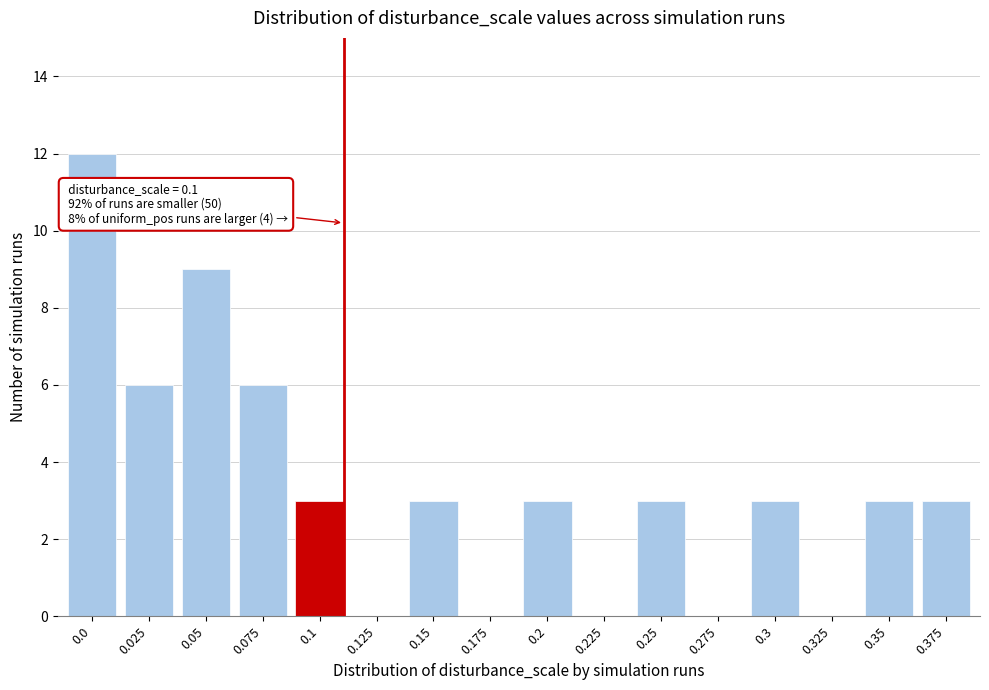

Reading left to right, list all the values displayed in this chart.

0.0=12	0.025=6	0.05=9	0.075=6	0.1=3	0.125=0	0.15=3	0.175=0	0.2=3	0.225=0	0.25=3	0.275=0	0.3=3	0.325=0	0.35=3	0.375=3